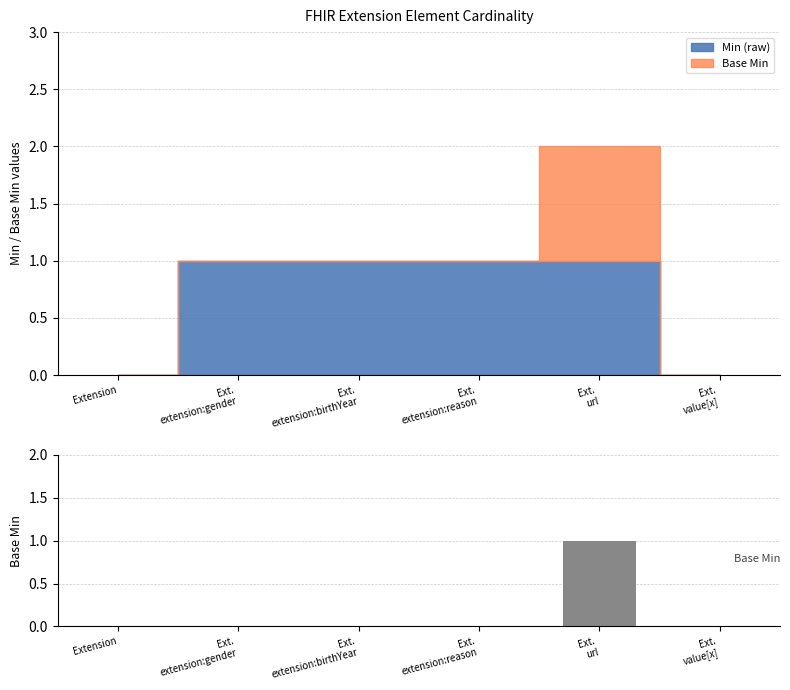

Reading left to right, transcribe all the data shown in this chart.

0	0	0	0	1	0